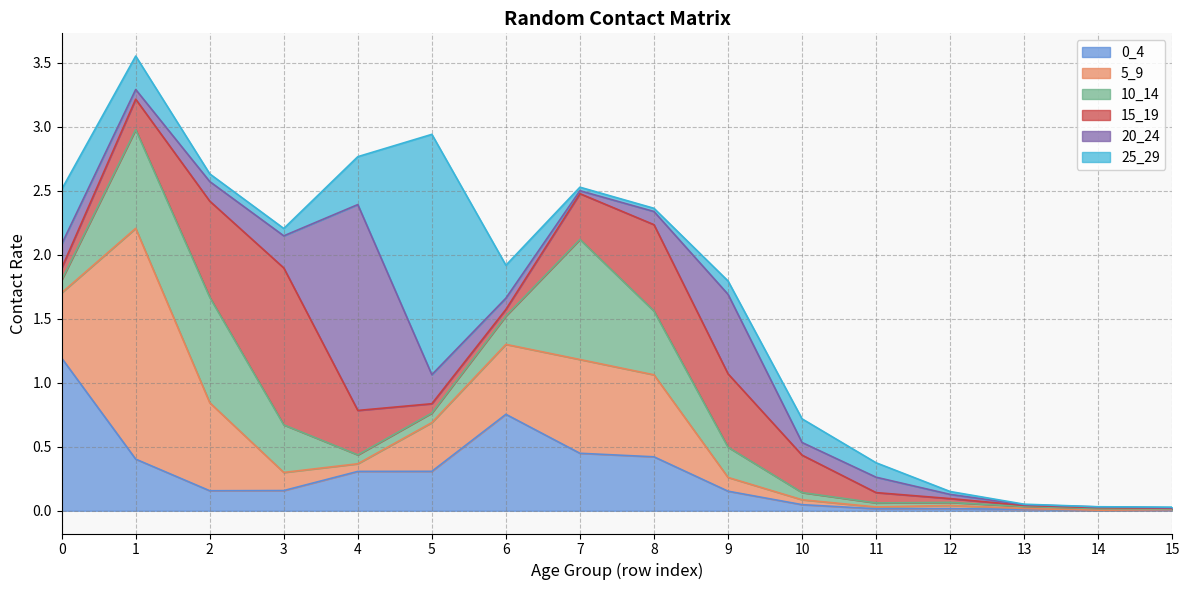

At how many categories does at least one series exceed 1?

5